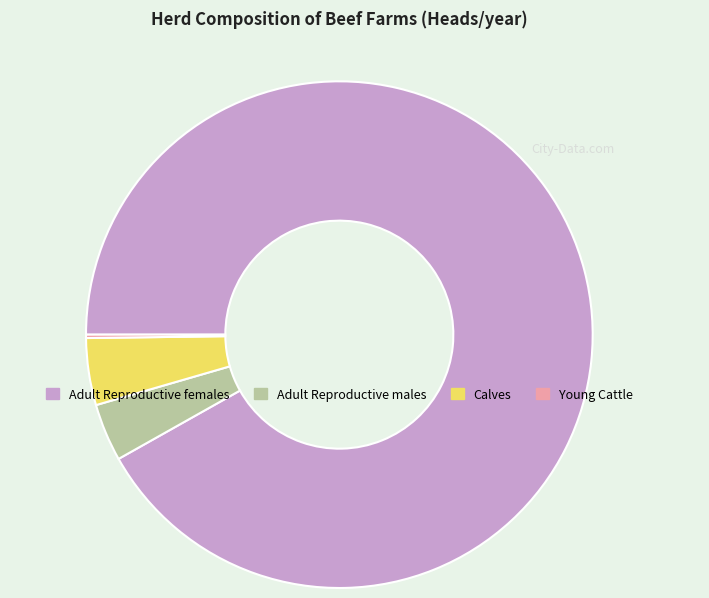

Between Adult Reproductive males and Adult Reproductive females, which is larger?

Adult Reproductive females